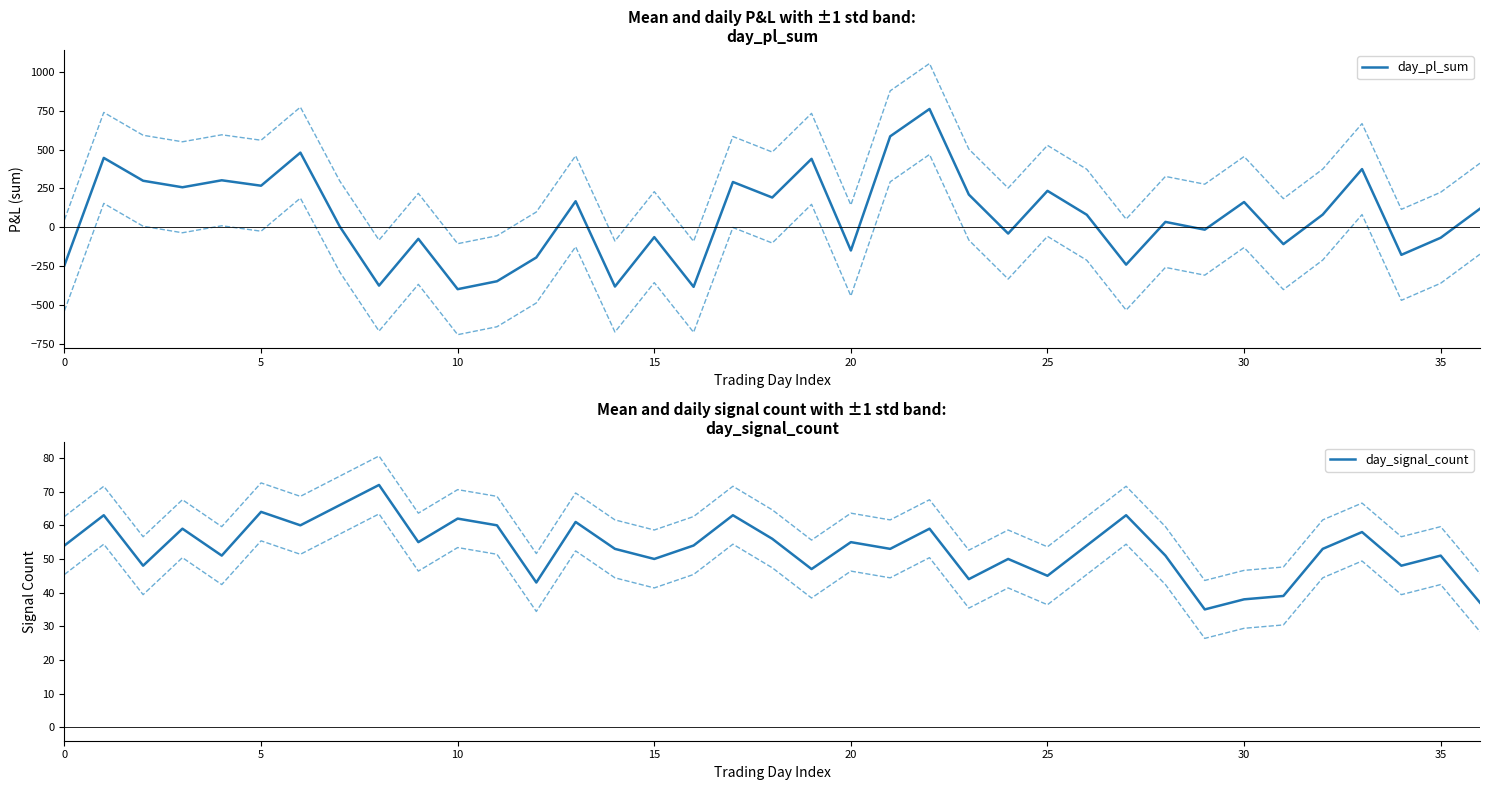

What are all the series names shown in the legend?

day_pl_sum, day_signal_count